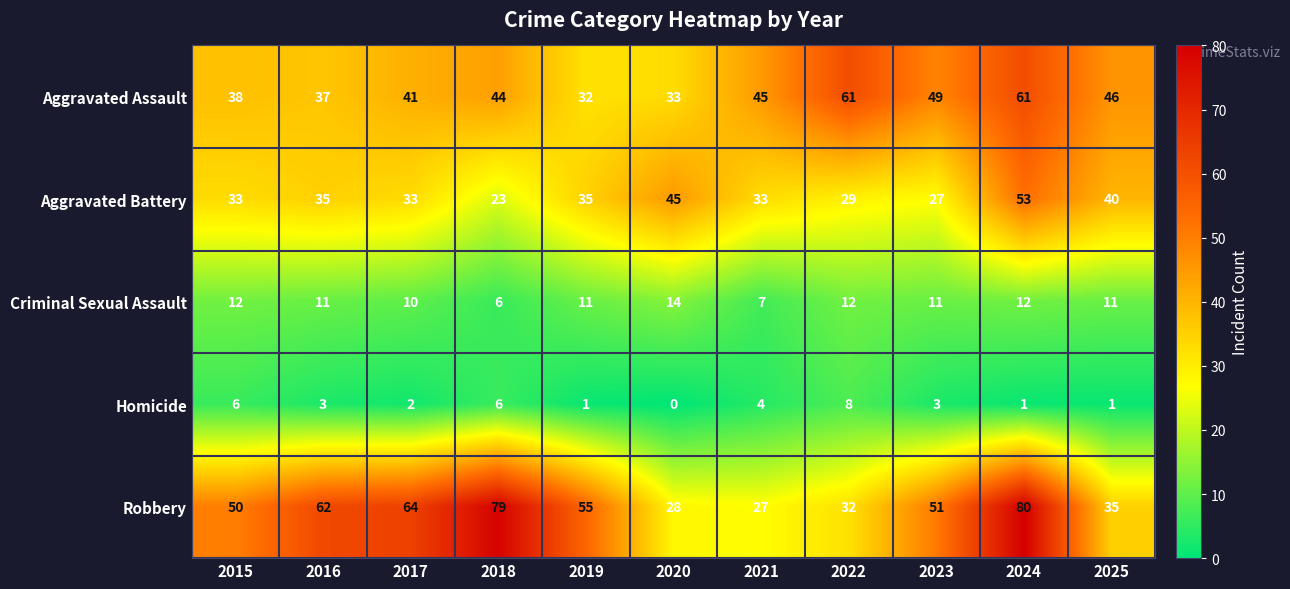

Where is Homicide nearest to the value 4?

2021